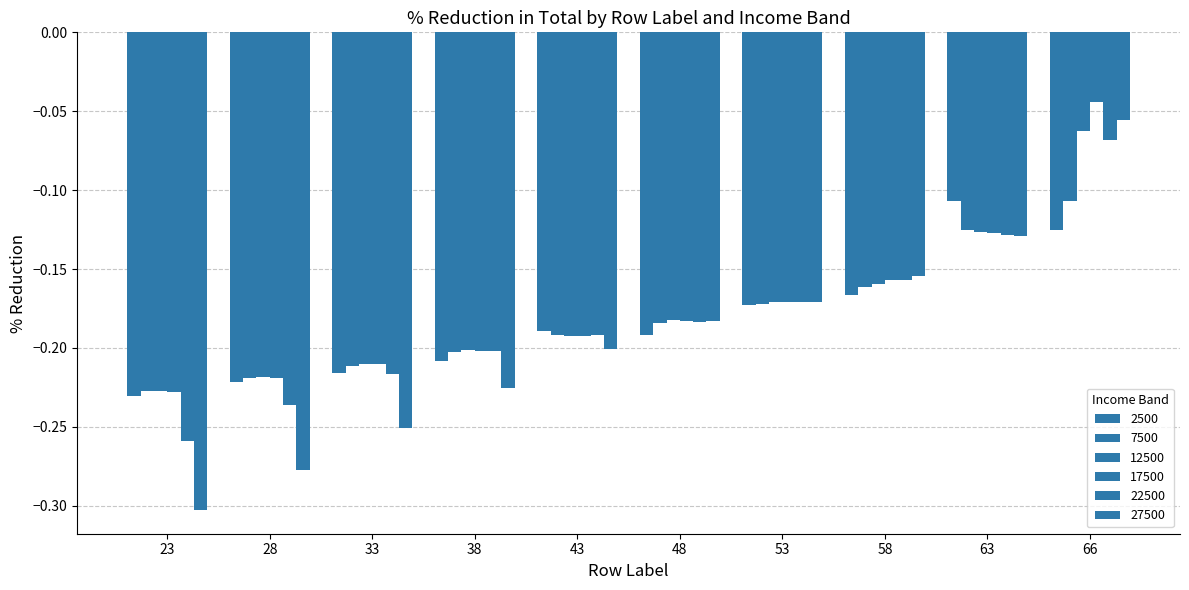

At which label does 12500 reach its peak?

66